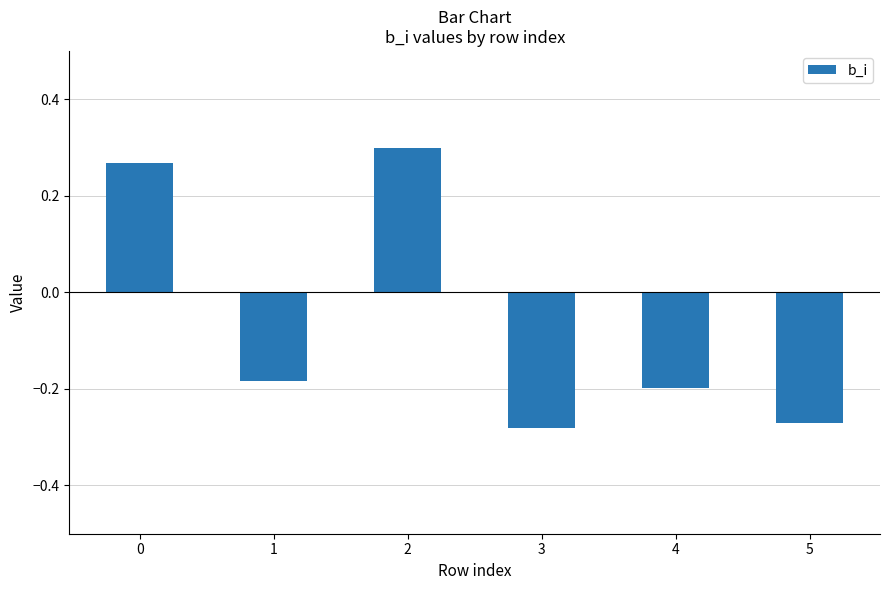

Is it true that the value at 4 is -0.3?

False